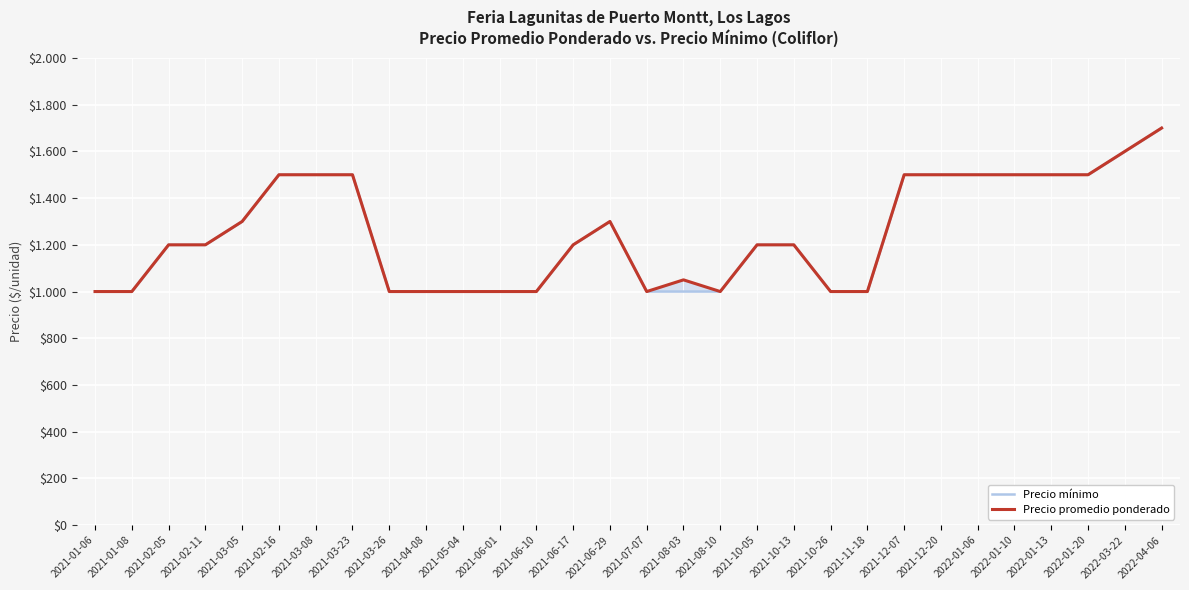

True or false: Precio mínimo and Precio promedio ponderado cross at least once.

False